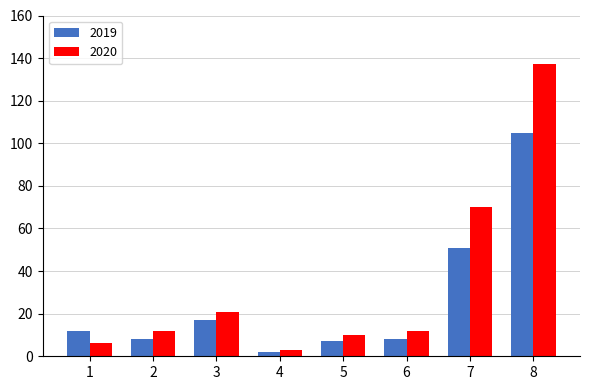

What are all the series names shown in the legend?

2019, 2020